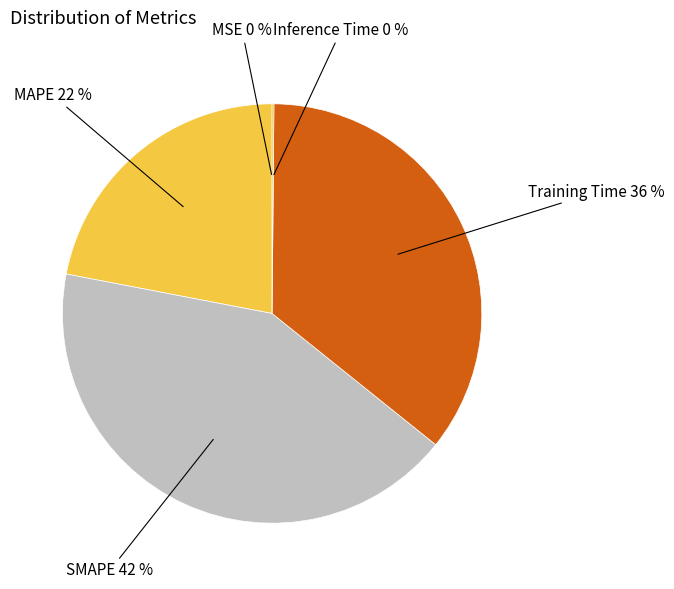

How many segments does this pie chart have?

5